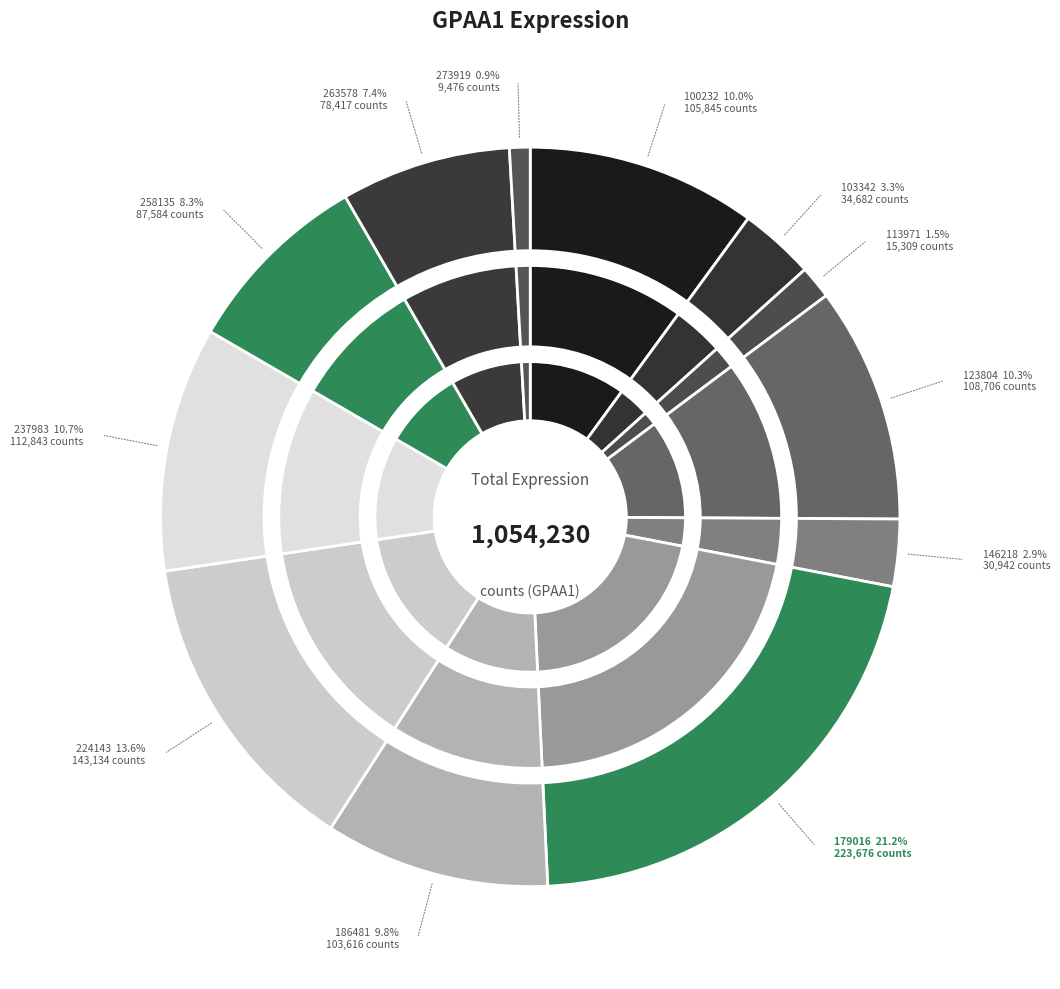

Combined, do 273919 and 146218 account for over 50%?

No